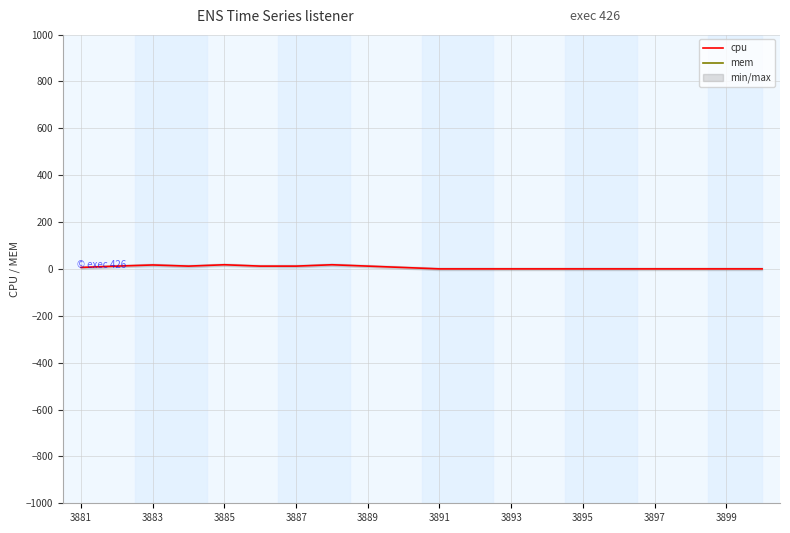

True or false: cpu has a value of 11.8 at 3887.

True